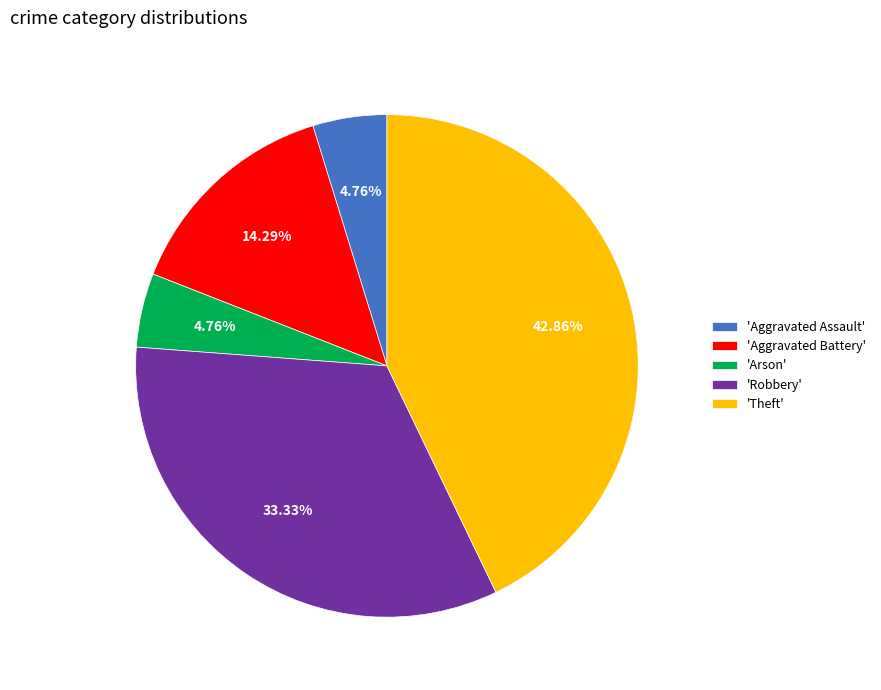

Which has a higher value, 'Theft' or 'Arson'?

'Theft'